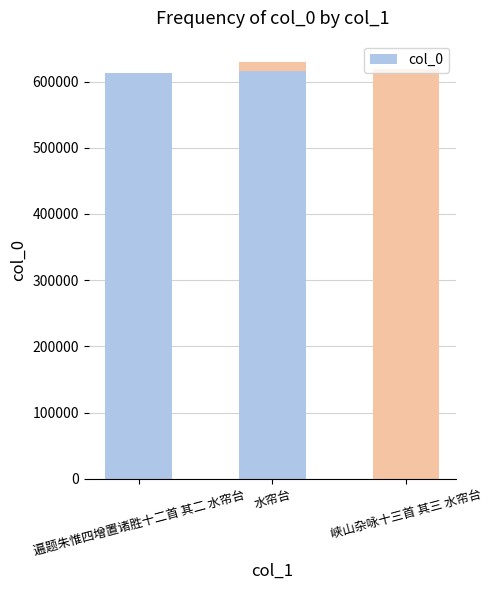

The chart shows a value of 1017030 at 水帘台. True or false?

False